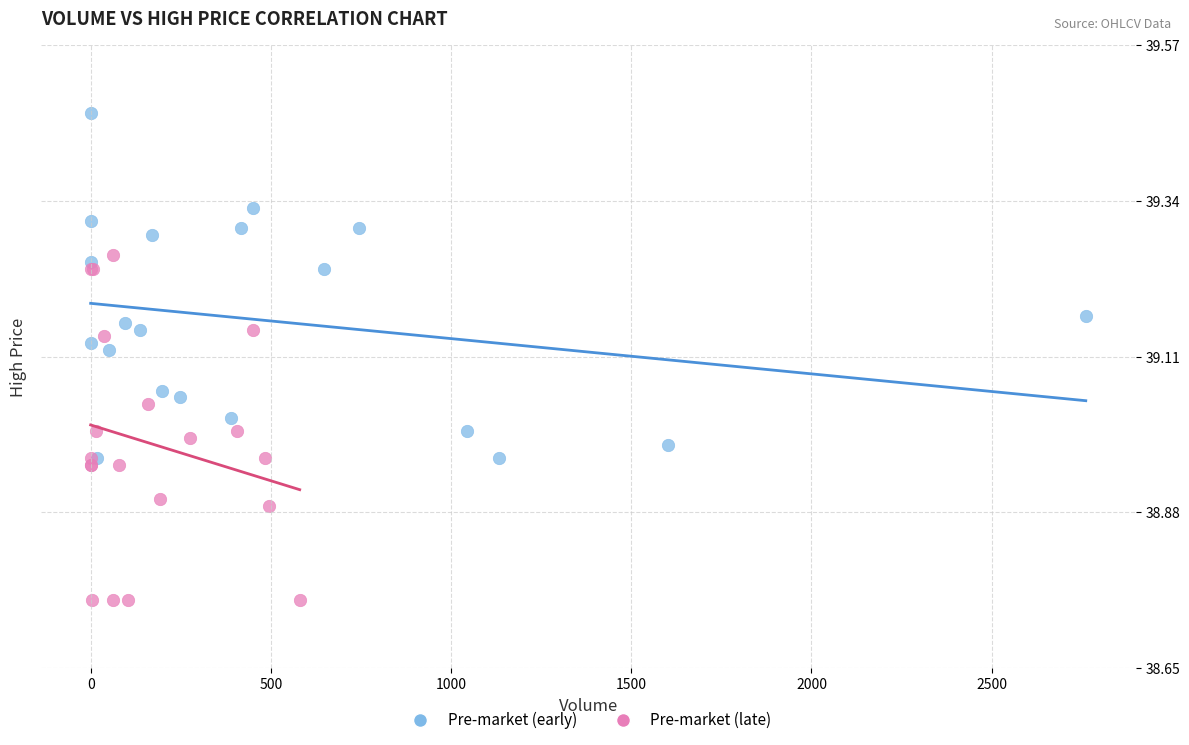

Which series contains the highest Y value?

Pre-market (early)